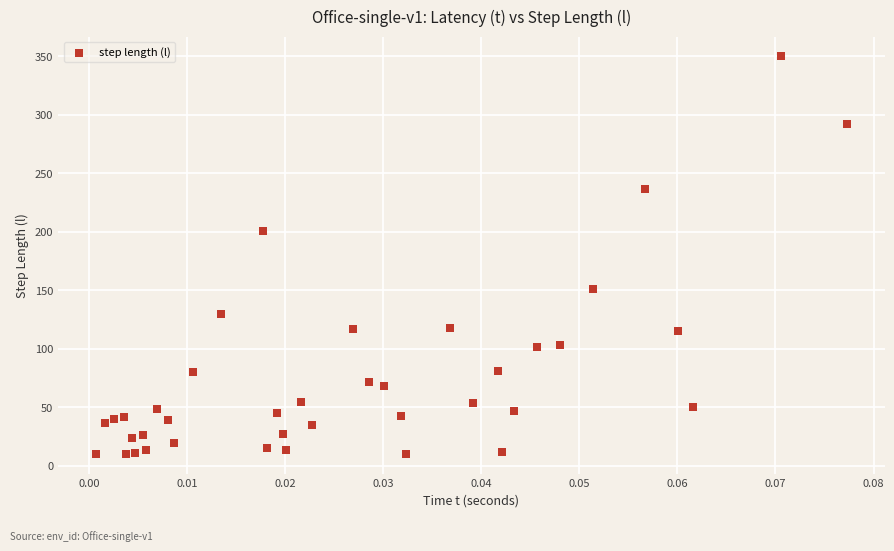

What Y value in the scatter plot is closest to 180?

201